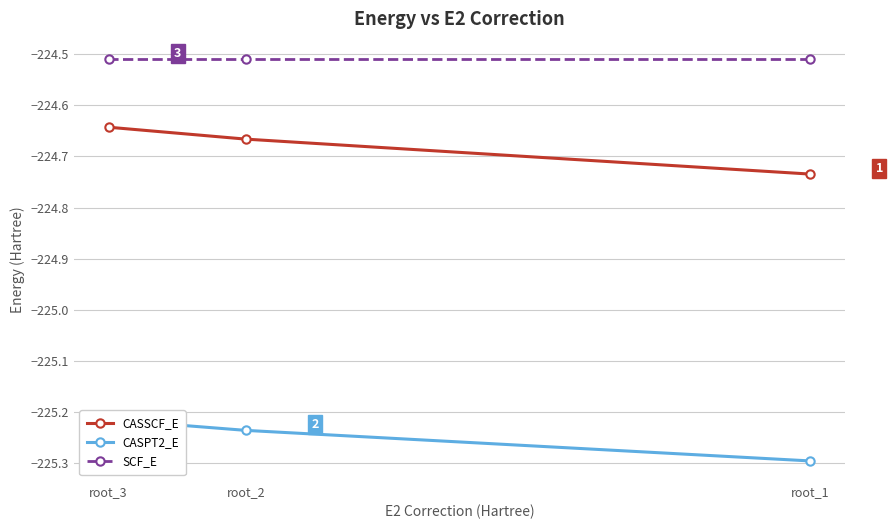

List the series in order of their peak value, lowest first.

CASPT2_E, CASSCF_E, SCF_E